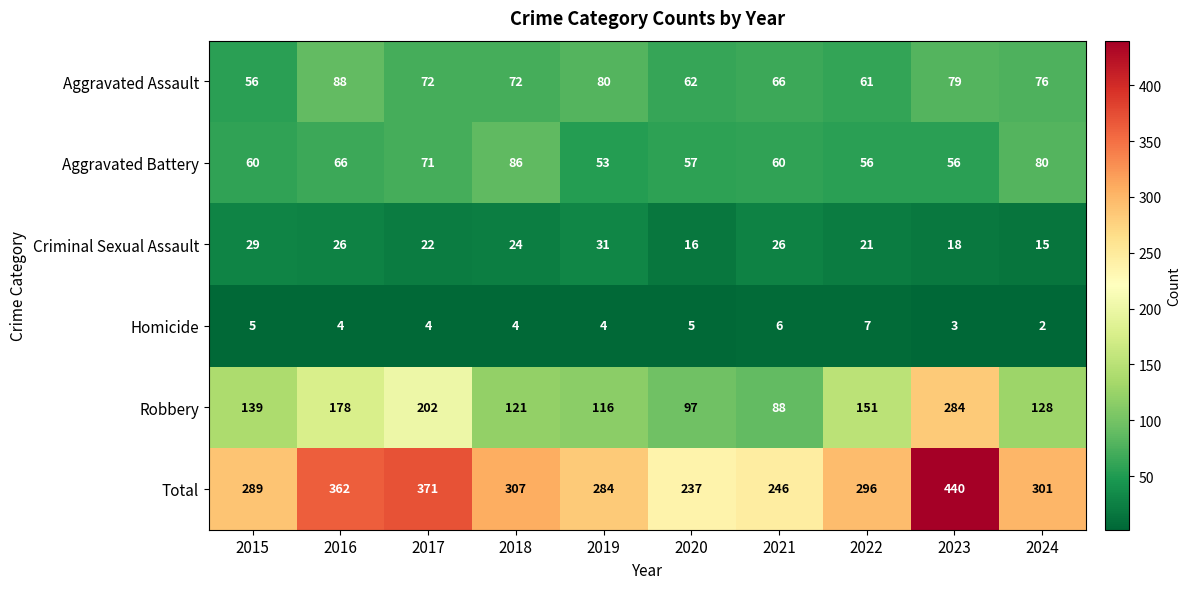

What is the total value across all series at 2017?

742